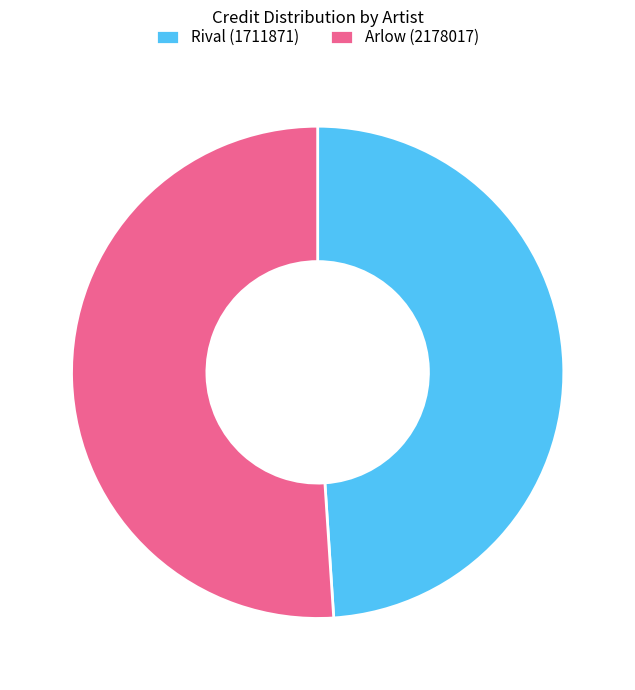

Count the number of slices in the pie.

2